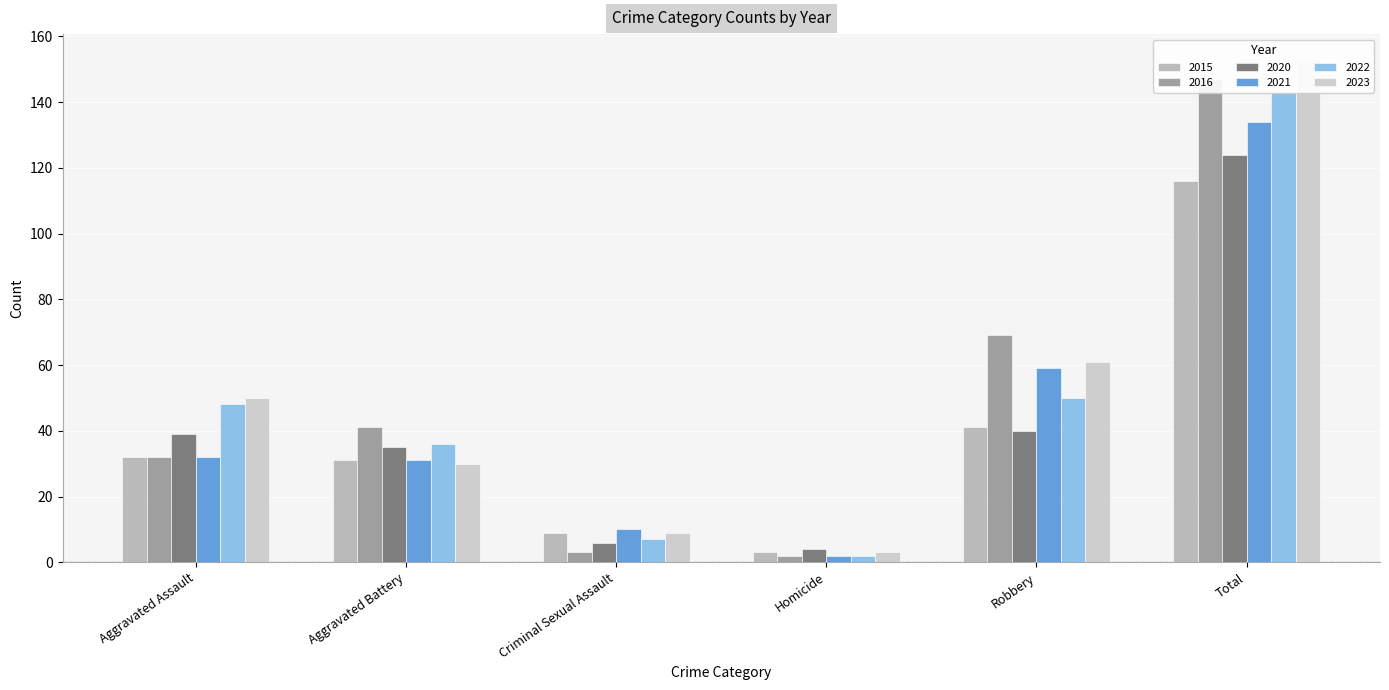

How many data points in 2022 are above 48?

2